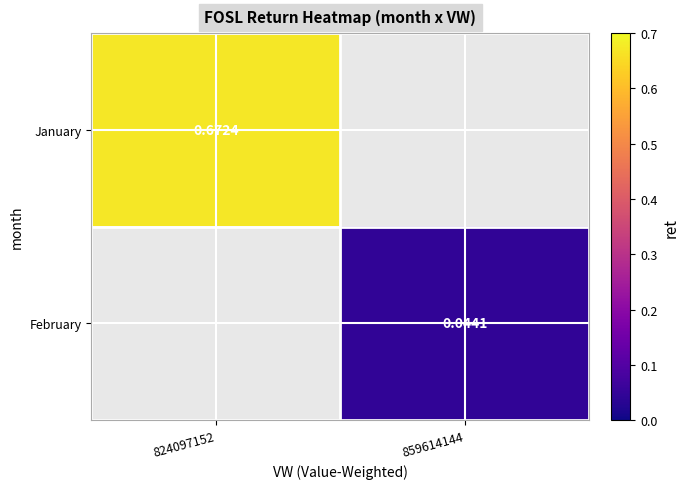

How many distinct data groups are displayed?

2